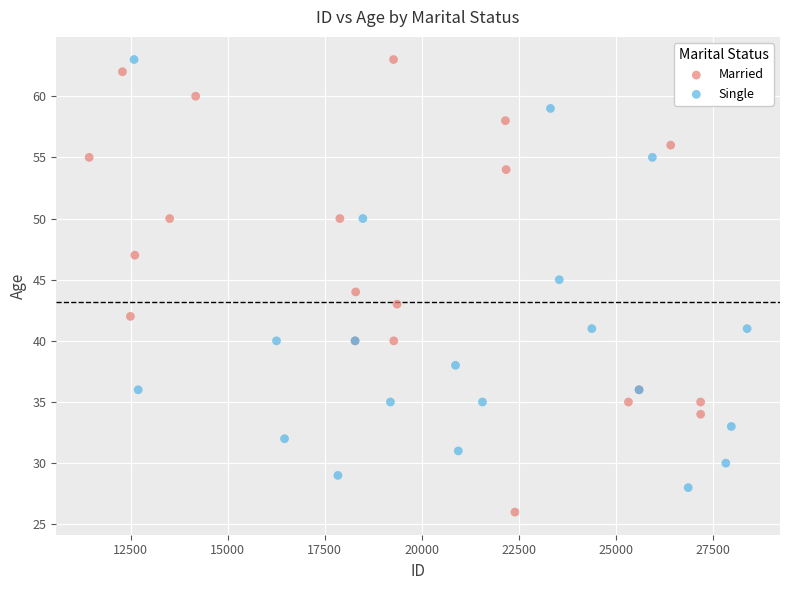

Which series reaches the minimum Y coordinate?

Married